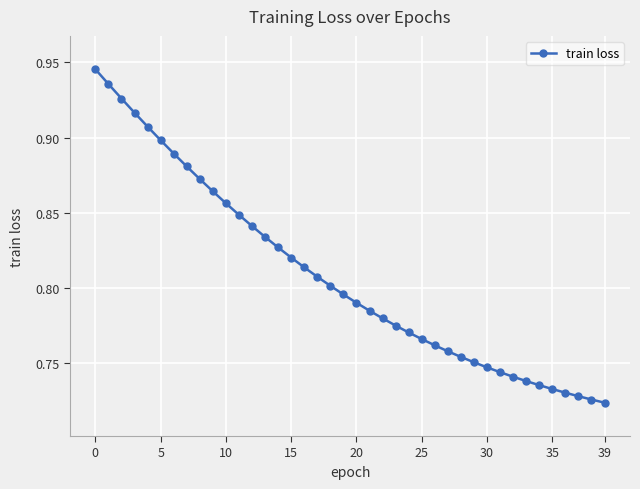

What is the sum of all values?

32.3